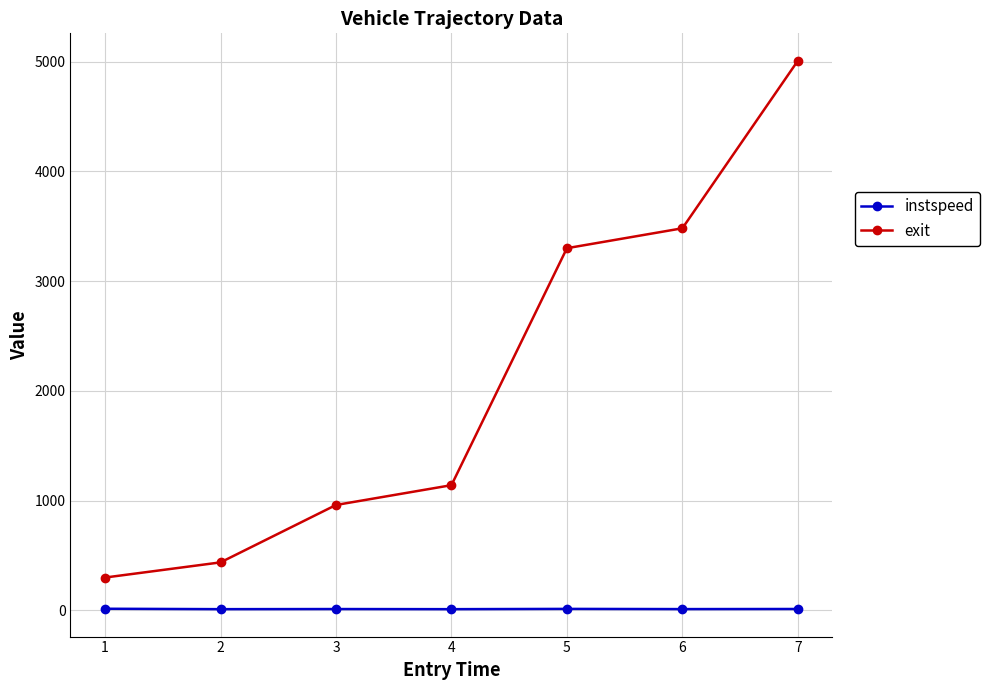

Rank the categories by exit value from lowest to highest.

1, 2, 3, 4, 5, 6, 7